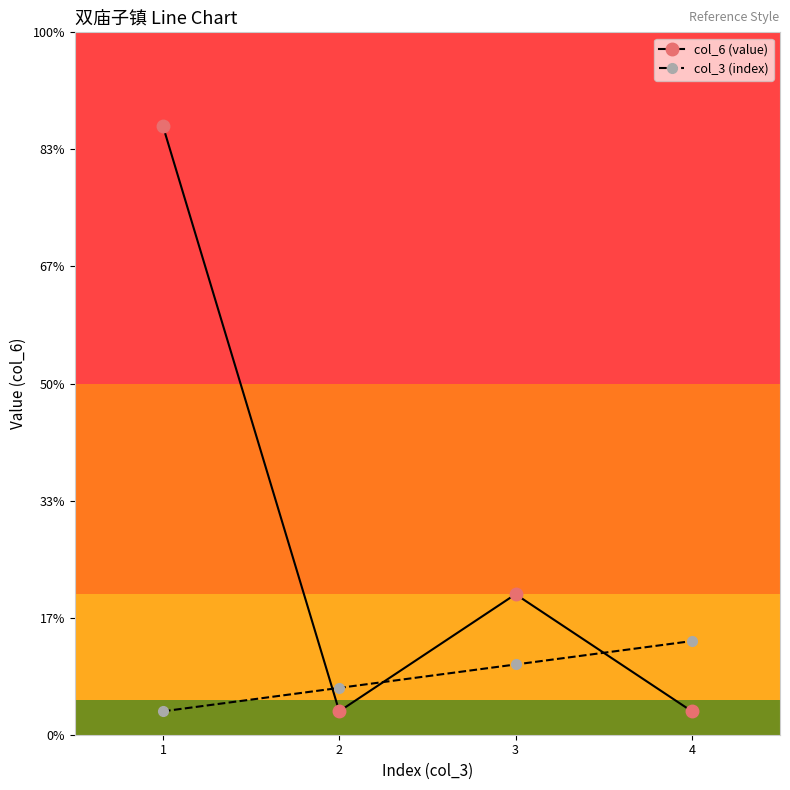

Reading left to right, transcribe all the data shown in this chart.

col_6 (value): 26	1	6	1
col_3 (index): 1	2	3	4